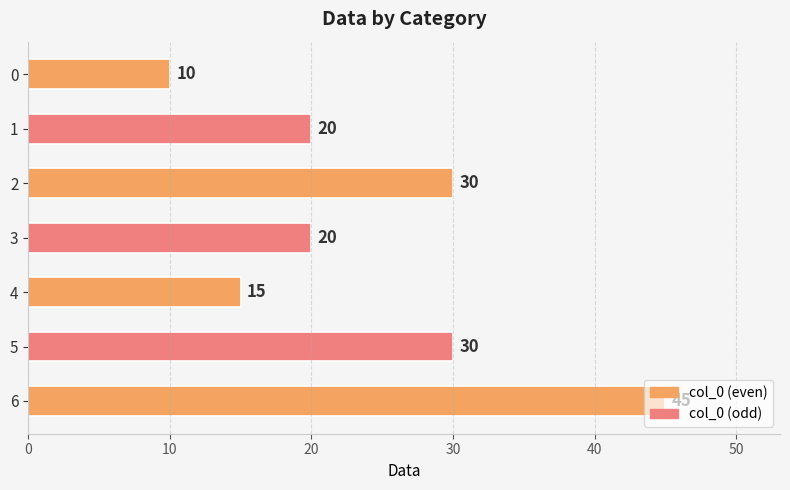

The value at 1 is 7. True or false?

False